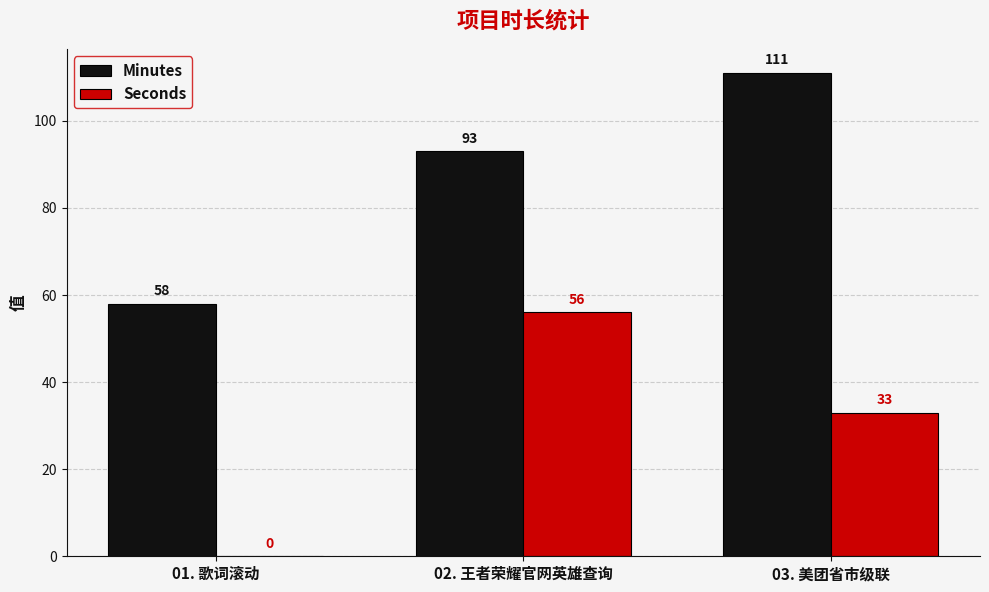

What are all the series names shown in the legend?

Minutes, Seconds